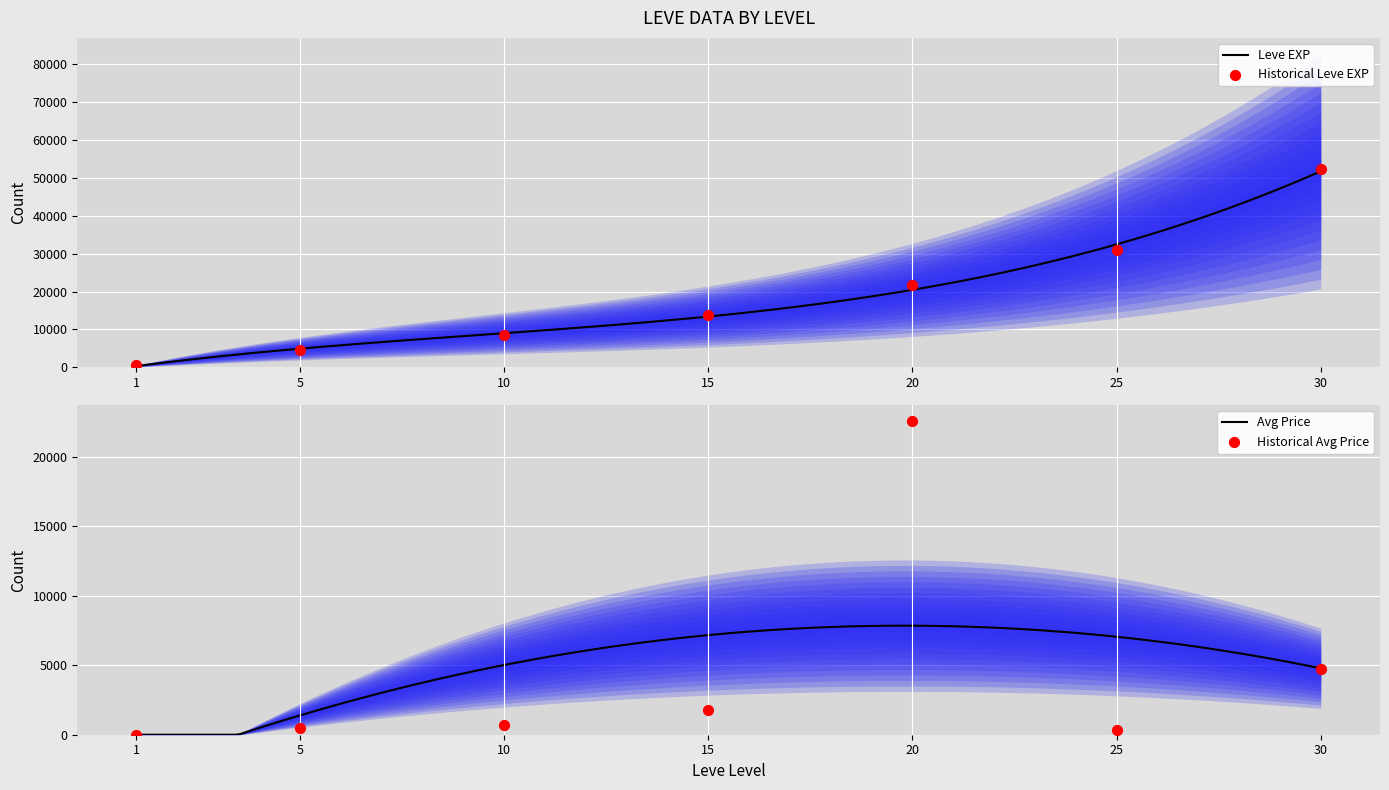

Which series reaches the maximum Y coordinate?

Leve EXP